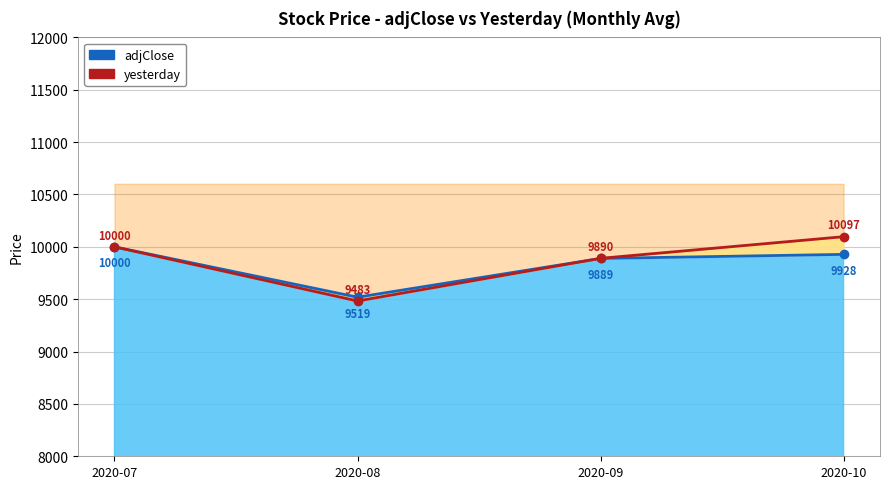

What is the spread (max minus min) of values at 2020-08?

36.3